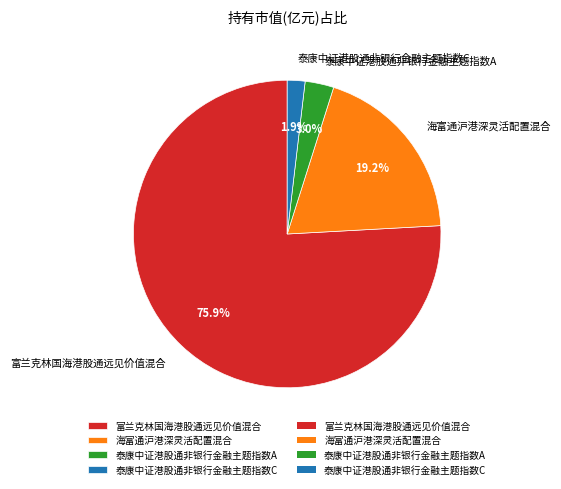

Which category has the biggest portion of the pie?

富兰克林国海港股通远见价值混合